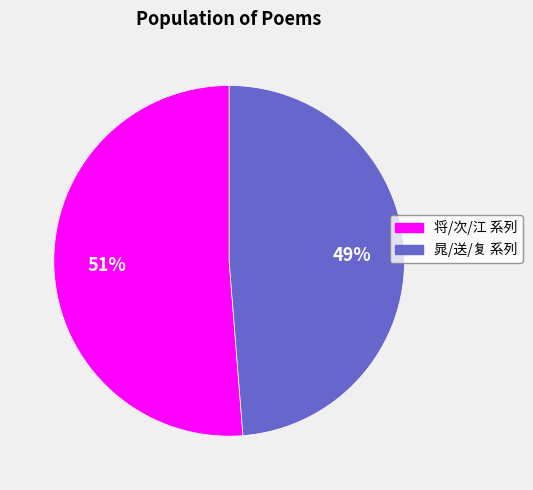

Is there a majority slice in this chart?

Yes